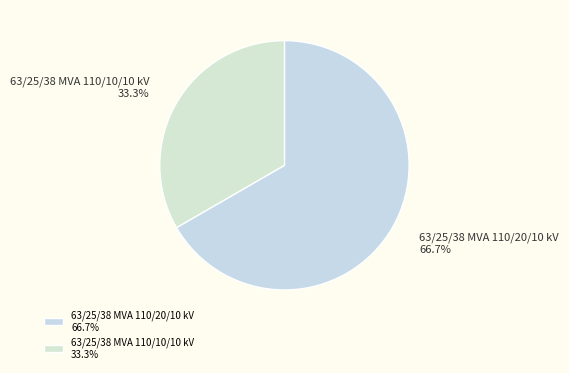

The 63/25/38 MVA 110/20/10 kV slice represents 58% of the pie. True or false?

False